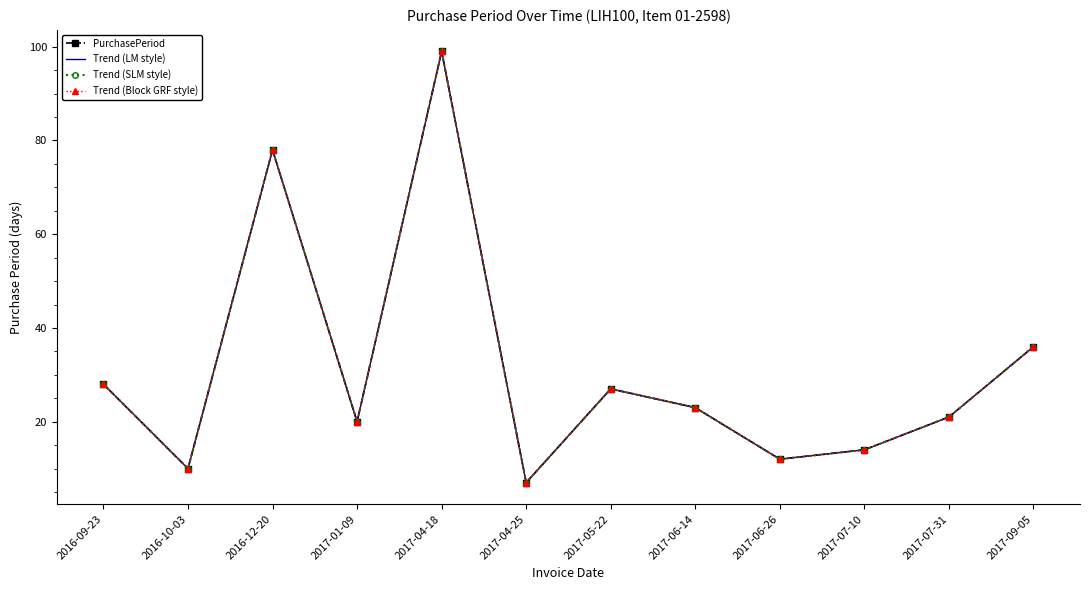

What is the difference between the Trend (SLM style) values at 2016-09-23 and 2017-07-31?

7